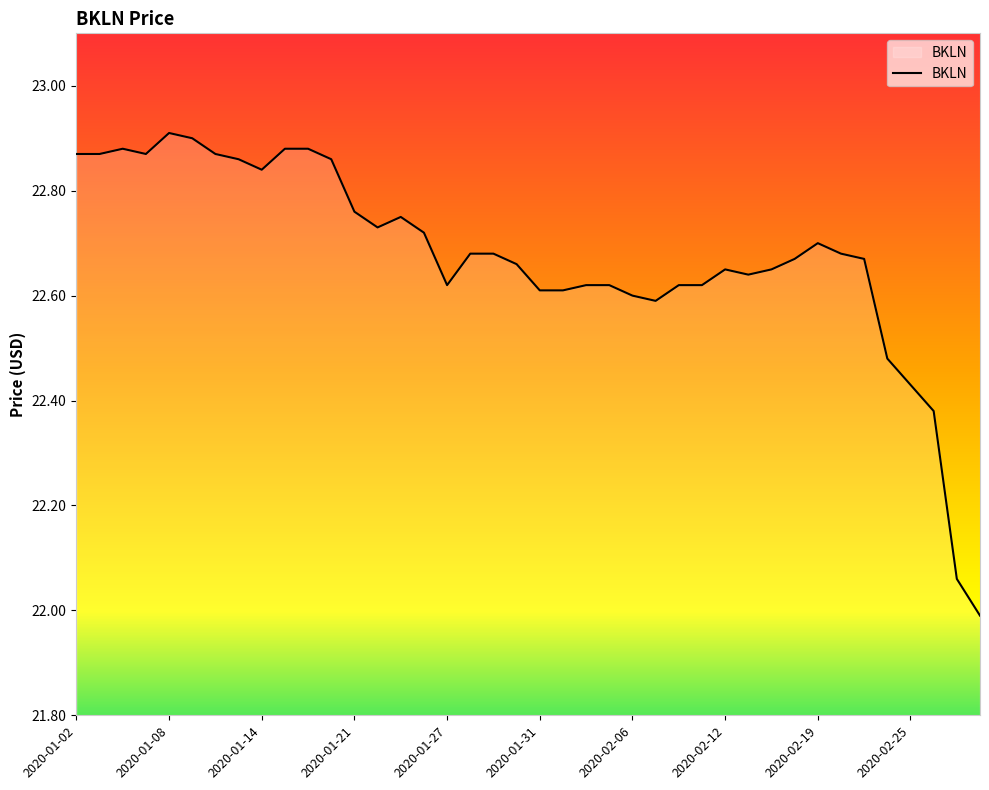

What is the smallest value displayed?

22.0